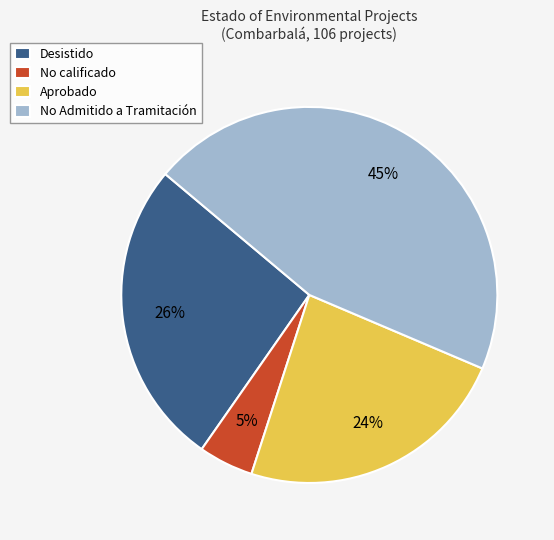

Do No Admitido a Tramitación and Desistido together represent more than half of the pie?

Yes